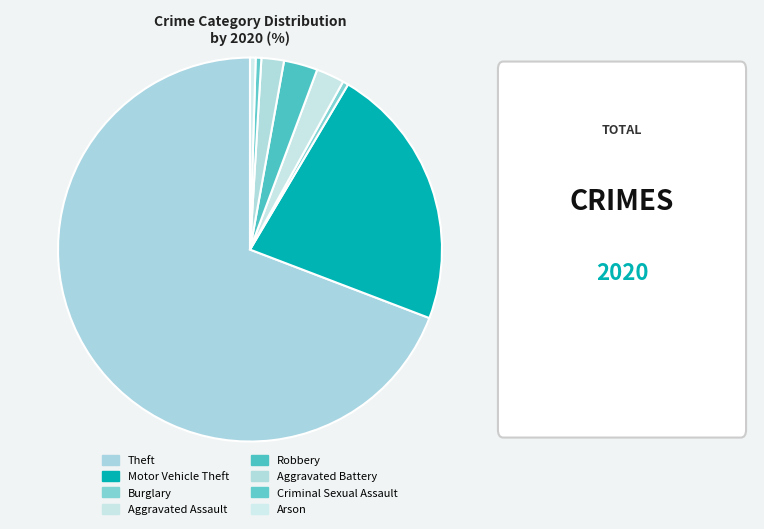

Which slice represents more than half of the pie?

Theft